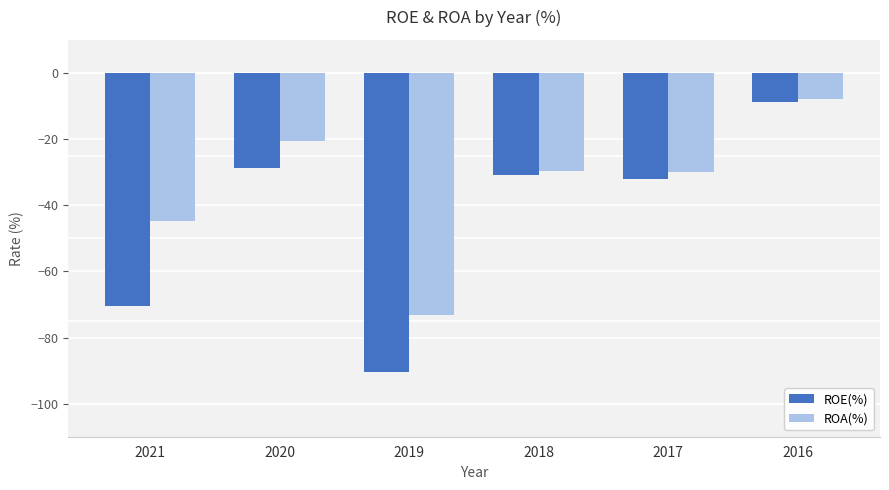

The value of ROA(%) at 2016 is -8.0. True or false?

True